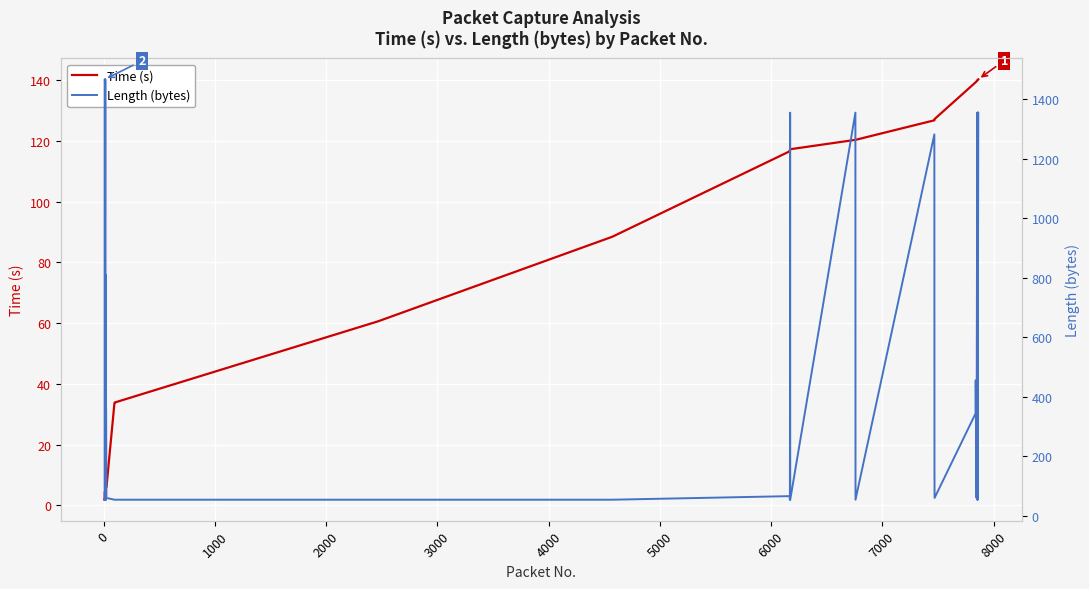

Which series has the largest total across all categories?

Length (bytes)